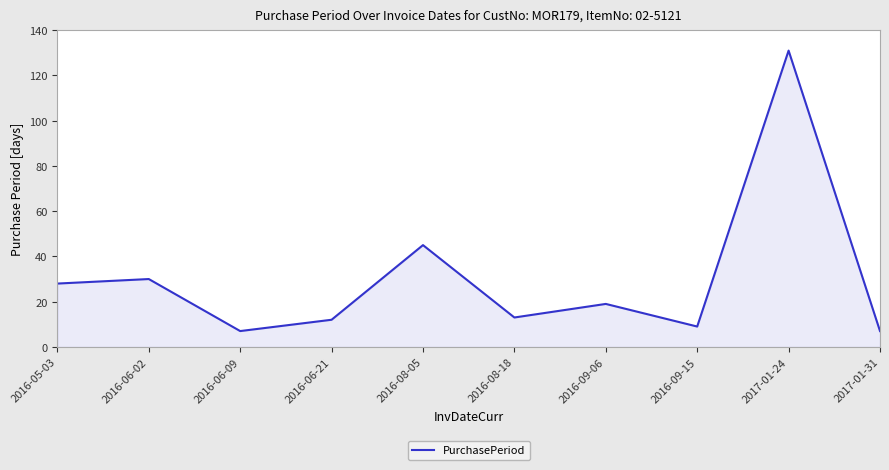

What is the change in value from 2016-08-05 to 2017-01-31?

-38